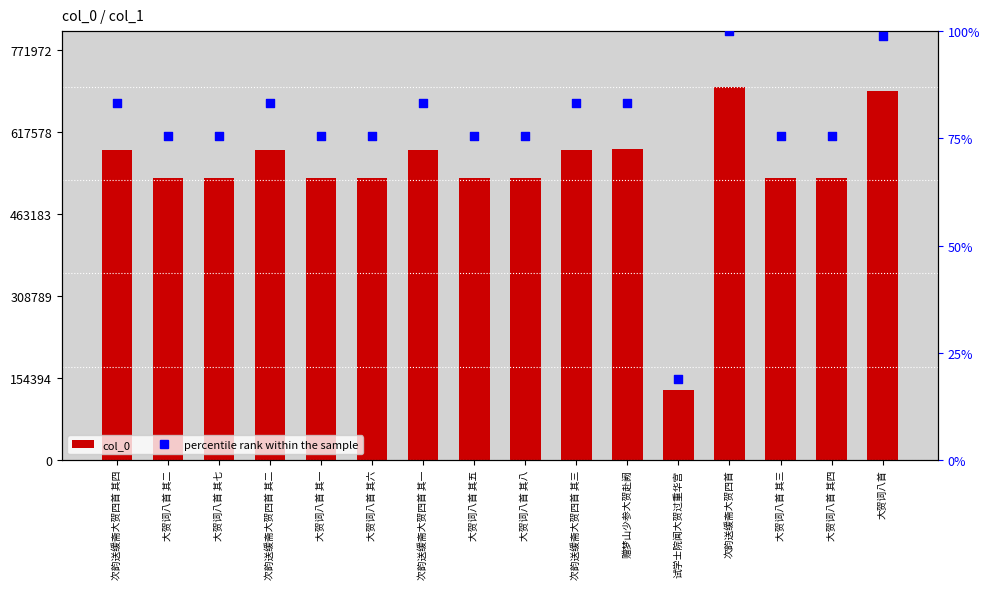

At how many categories does at least one series exceed 29015?

16